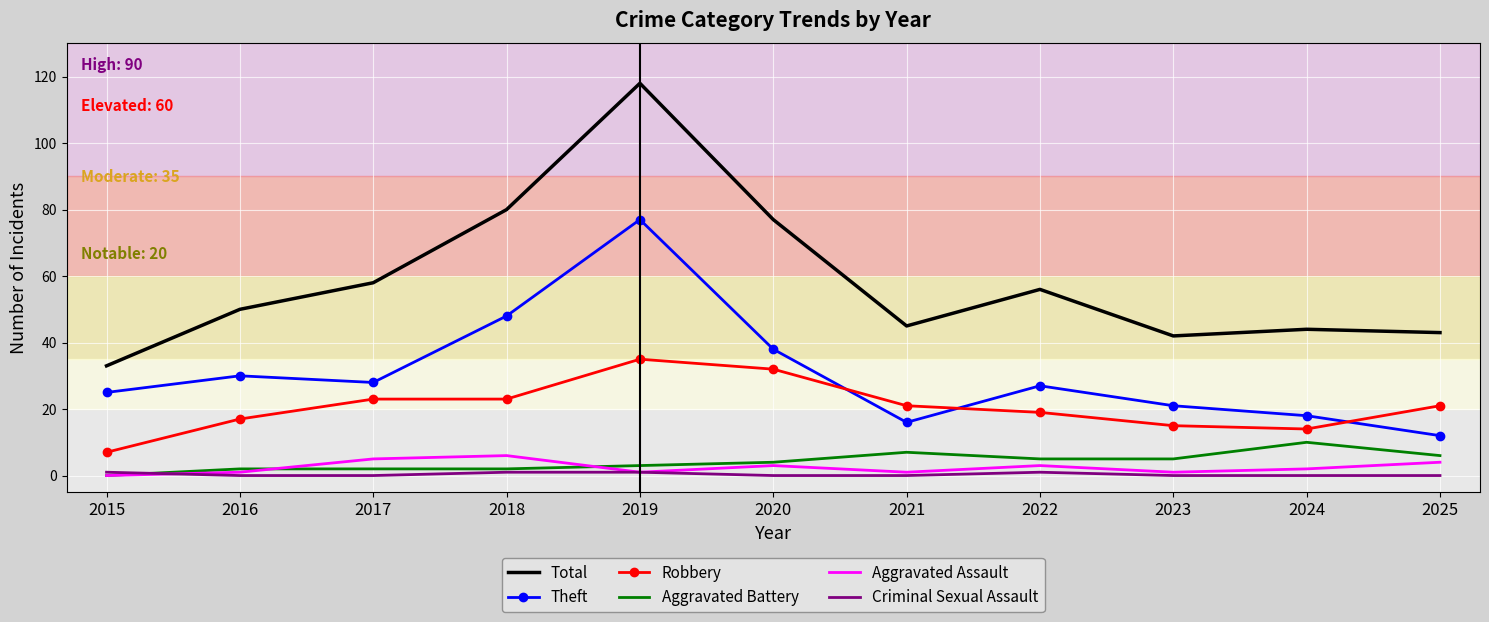

Reading left to right, list all the values displayed in this chart.

Total: 2015=33	2016=50	2017=58	2018=80	2019=118	2020=77	2021=45	2022=56	2023=42	2024=44	2025=43
Theft: 2015=25	2016=30	2017=28	2018=48	2019=77	2020=38	2021=16	2022=27	2023=21	2024=18	2025=12
Robbery: 2015=7	2016=17	2017=23	2018=23	2019=35	2020=32	2021=21	2022=19	2023=15	2024=14	2025=21
Aggravated Battery: 2015=0	2016=2	2017=2	2018=2	2019=3	2020=4	2021=7	2022=5	2023=5	2024=10	2025=6
Aggravated Assault: 2015=0	2016=1	2017=5	2018=6	2019=1	2020=3	2021=1	2022=3	2023=1	2024=2	2025=4
Criminal Sexual Assault: 2015=1	2016=0	2017=0	2018=1	2019=1	2020=0	2021=0	2022=1	2023=0	2024=0	2025=0